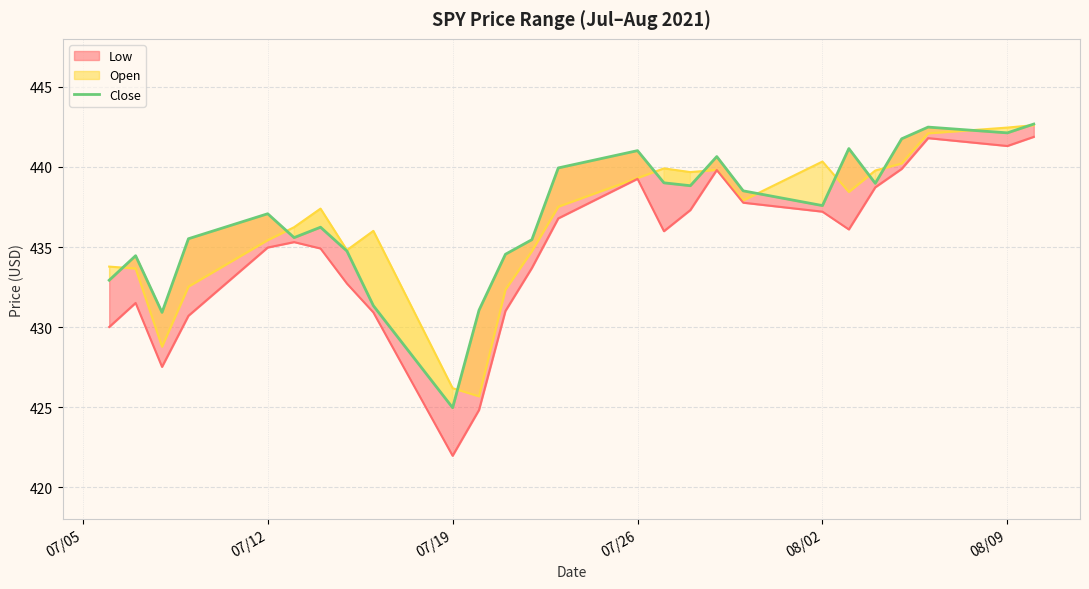

The chart shows a value of 600.4 at 11. True or false?

False